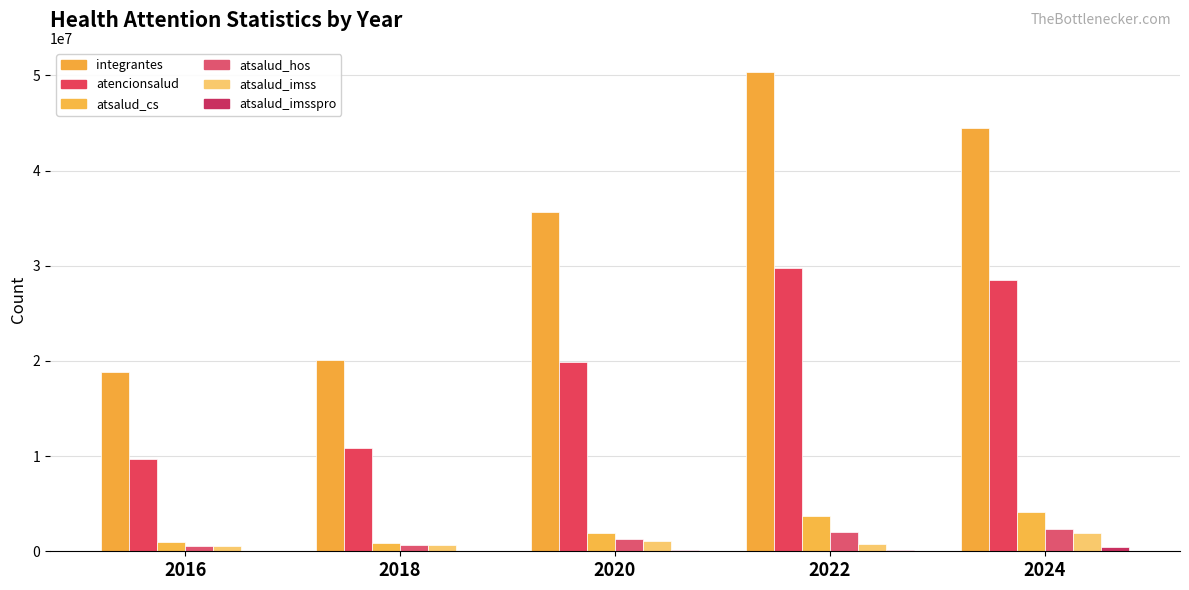

Is it true that atsalud_cs equals 4126408 at 2024?

True